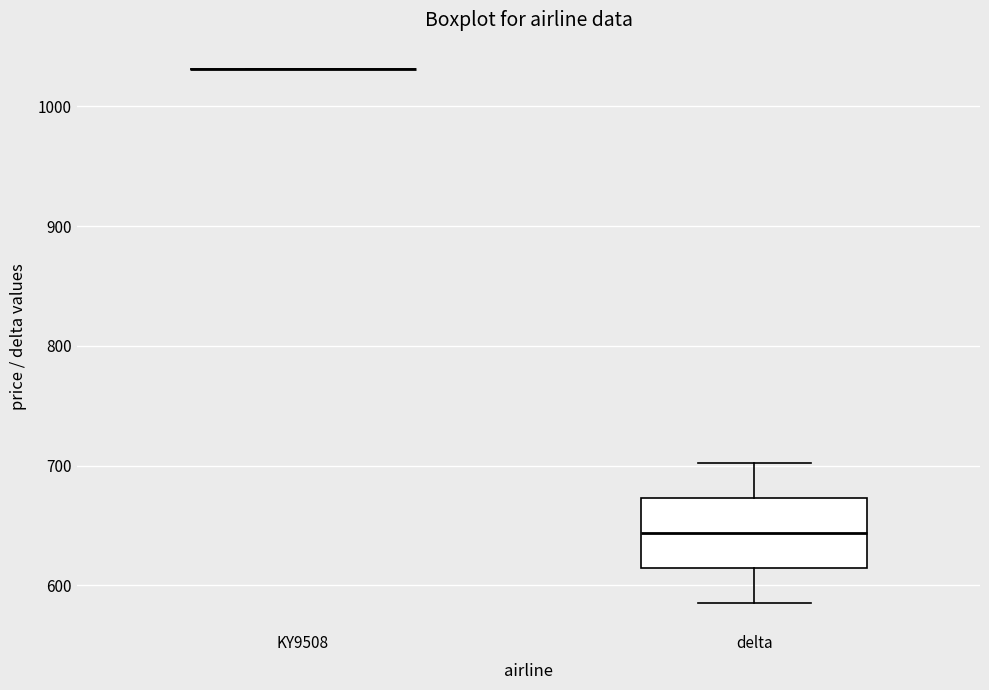

Reading left to right, read every box against the y-axis: the position of its median line, the range the box covers, and the ends of its whiskers. The values are not printed on the chart, so give them approximately, as read against the axis.

KY9508: box collapsed to a line at 1030, whiskers 1030 to 1030
delta: median 640, box 610 to 670, whiskers 590 to 700